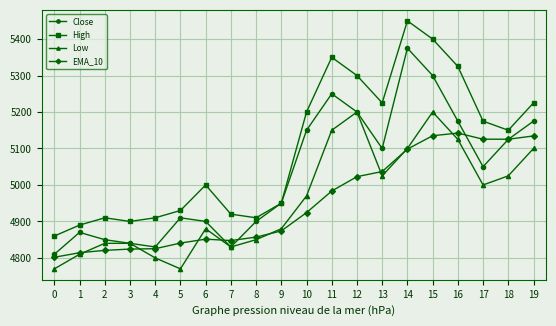

Rank the series at 11 from highest to lowest value.

High, Close, Low, EMA_10